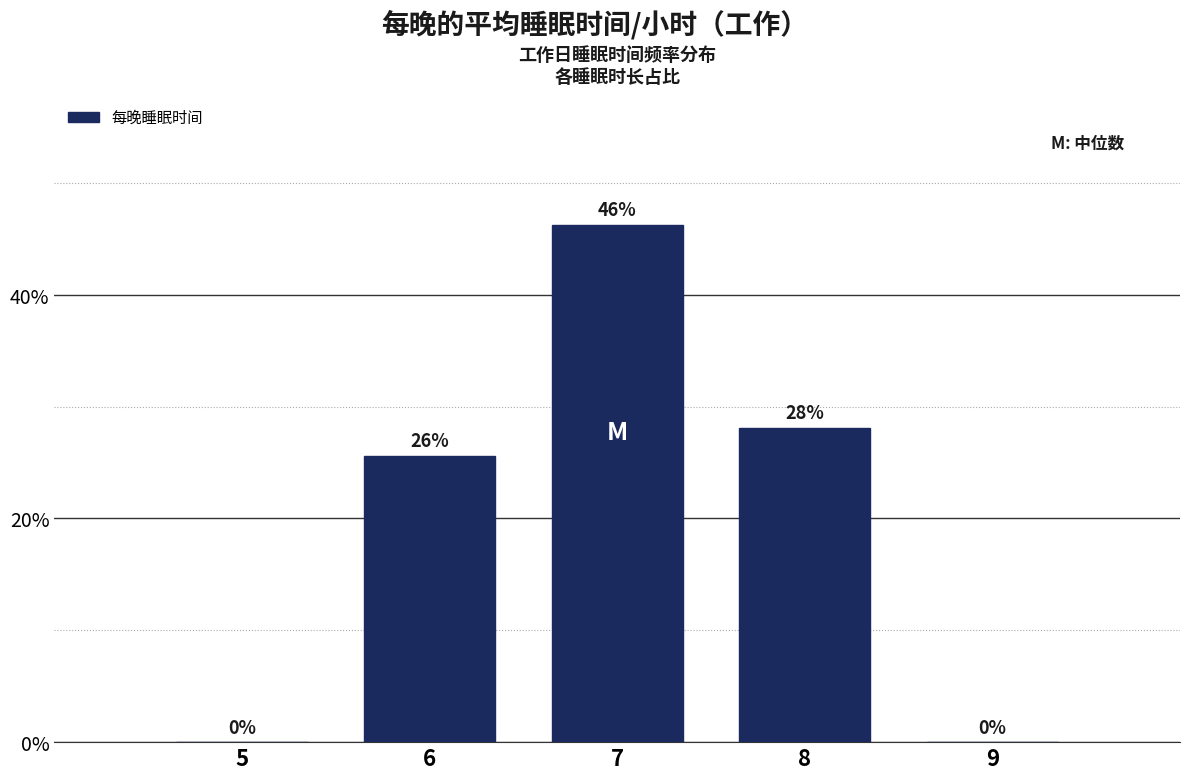

Which has a higher value, 5 or 8?

8